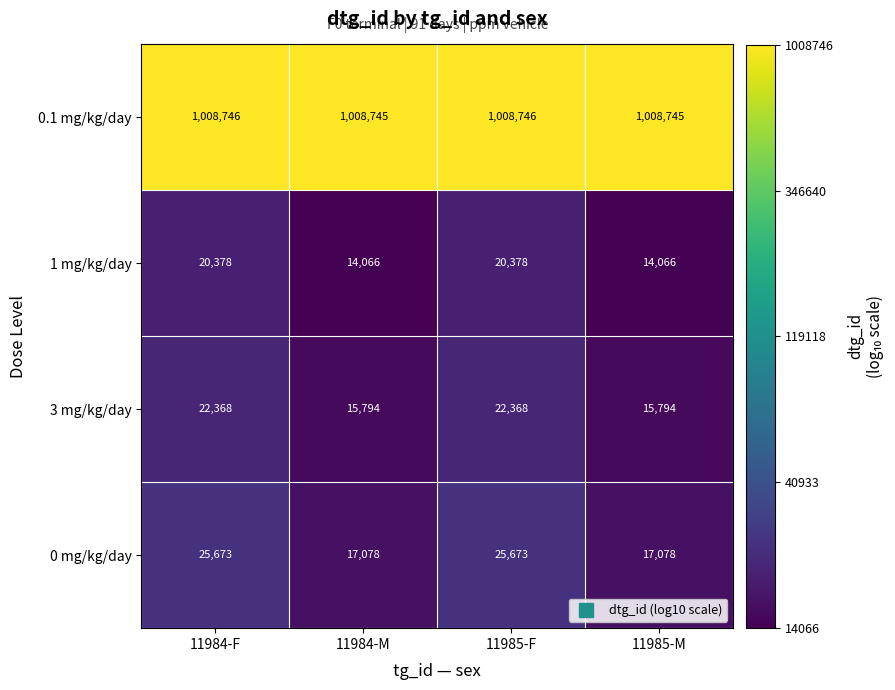

Reading left to right, list all the values displayed in this chart.

0.1 mg/kg/day: 1008746	1008745	1008746	1008745
1 mg/kg/day: 20378	14066	20378	14066
3 mg/kg/day: 22368	15794	22368	15794
0 mg/kg/day: 25673	17078	25673	17078